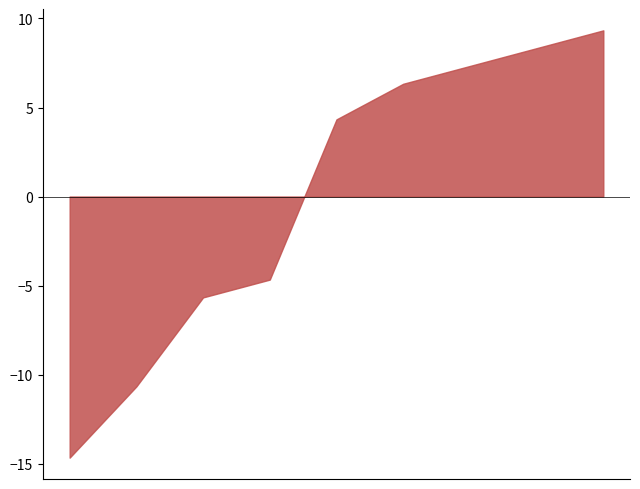

How many distinct data groups are displayed?

1